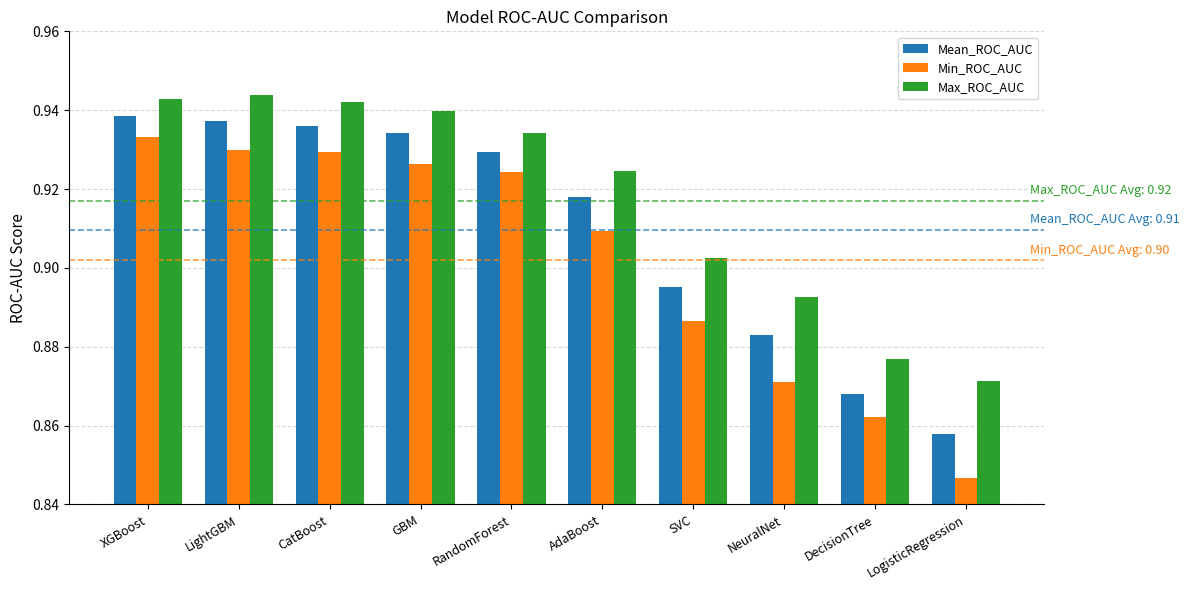

Are the bars horizontal?

No